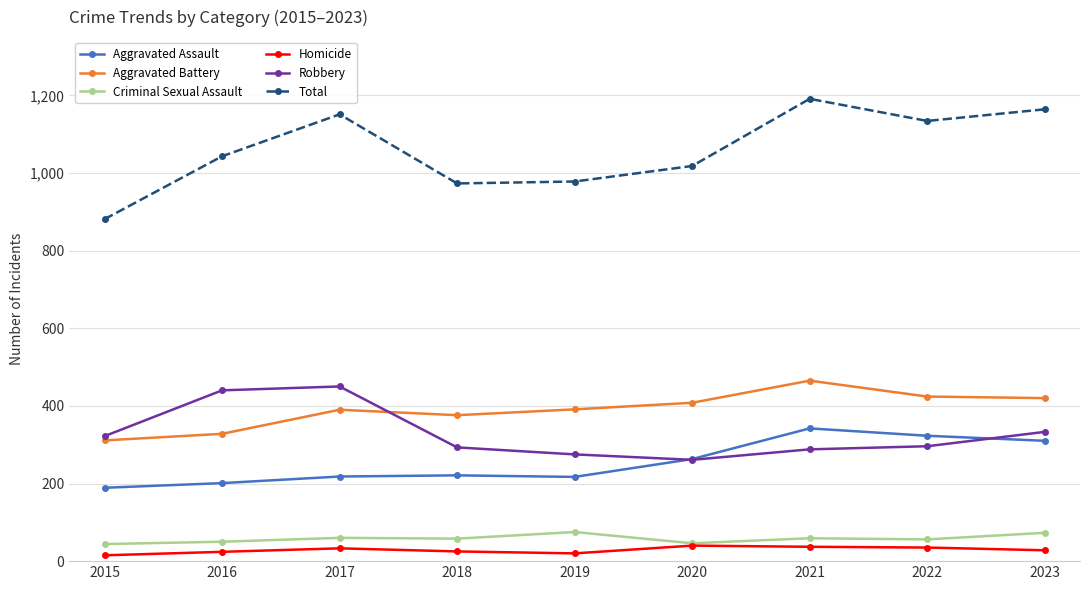

True or false: Aggravated Battery and Criminal Sexual Assault intersect in this chart.

False